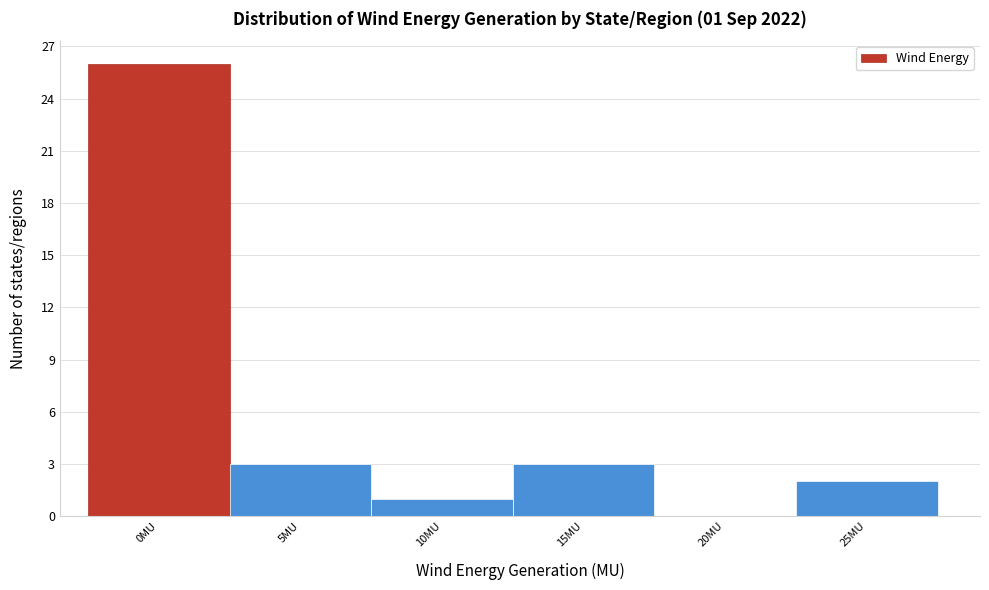

Reading left to right, transcribe all the data shown in this chart.

0MU=26	5MU=3	10MU=1	15MU=3	20MU=0	25MU=2